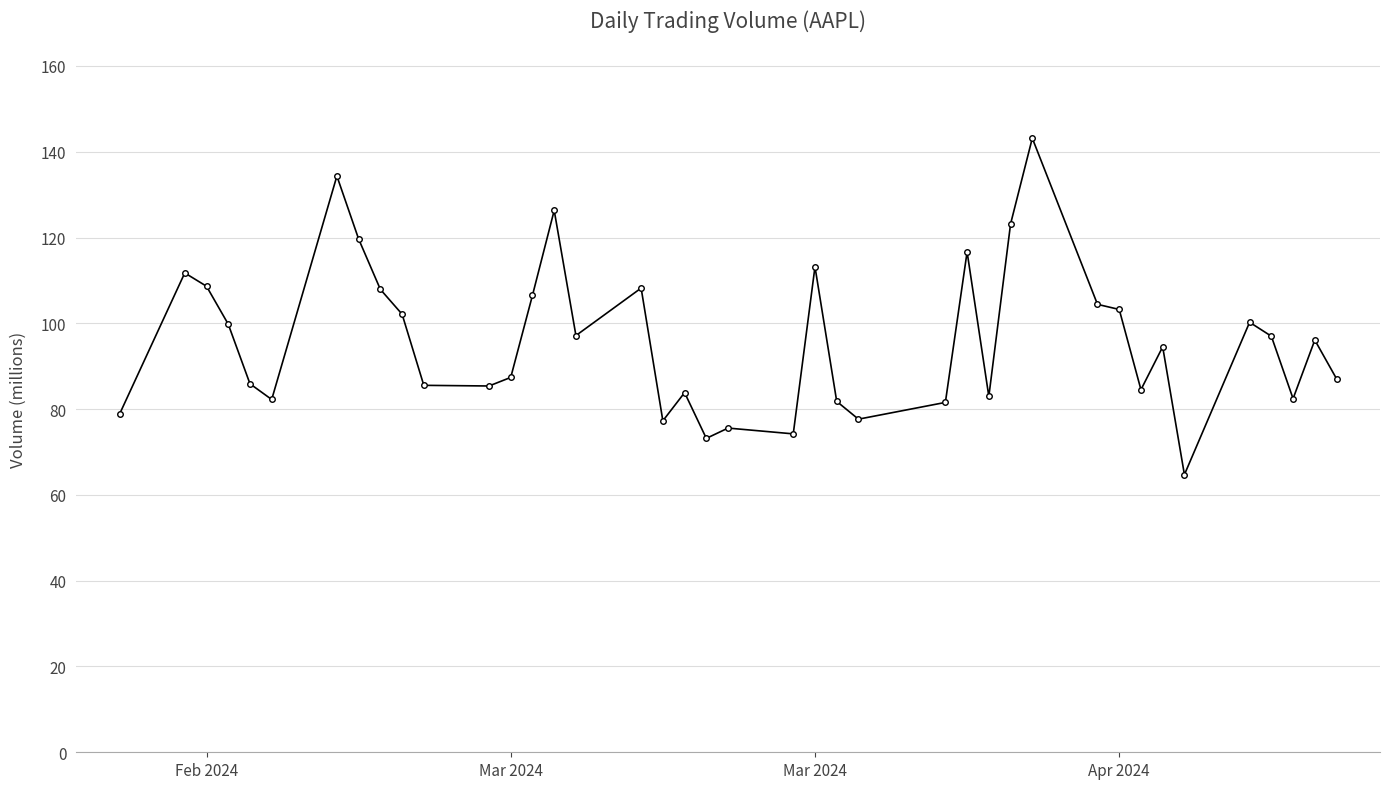

What is the smallest value displayed?

64.7